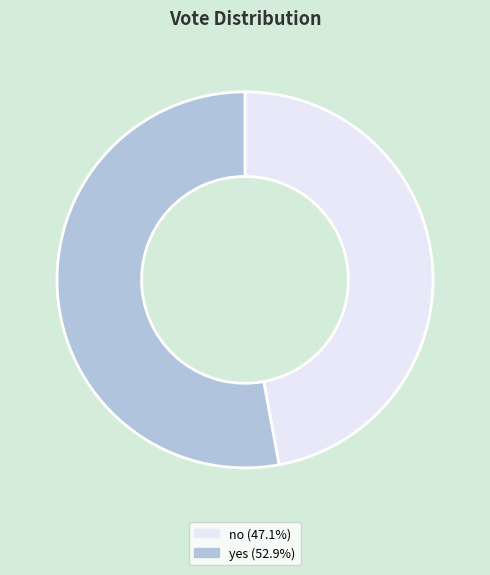

Do yes and no together represent more than half of the pie?

Yes